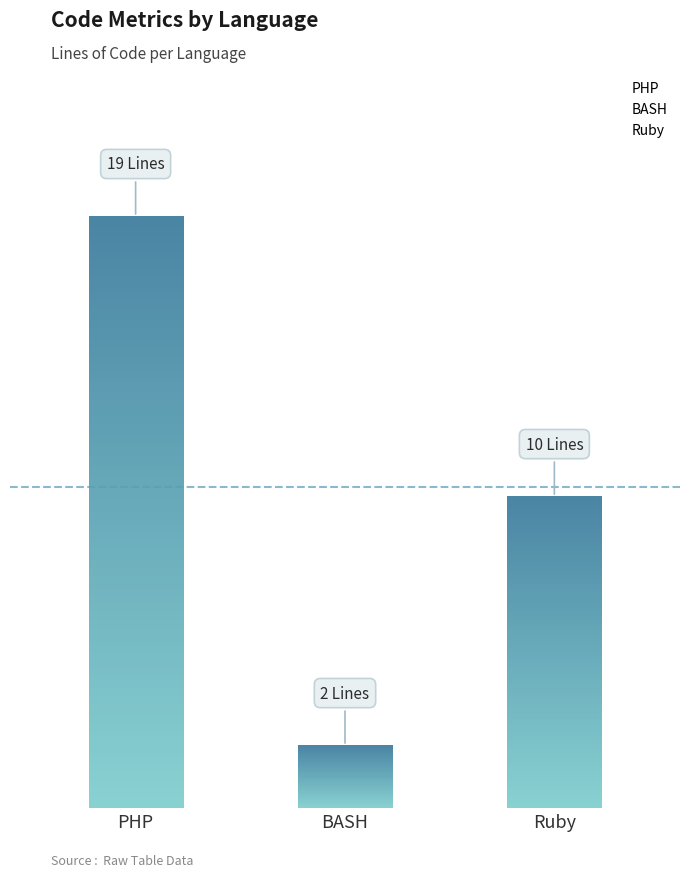

What is the difference between the maximum and minimum values?

17